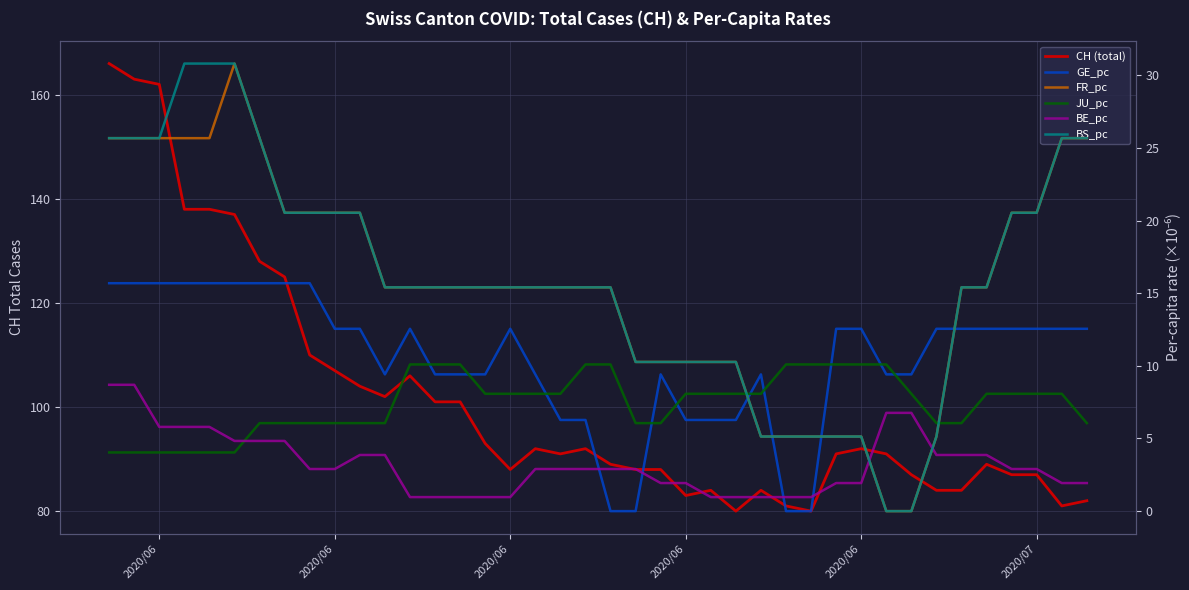

What is the difference between the second highest and second lowest values in the JU_pc series?

6.1